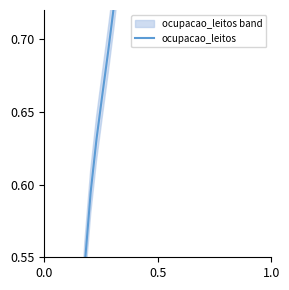

How many lines are shown in the chart?

1